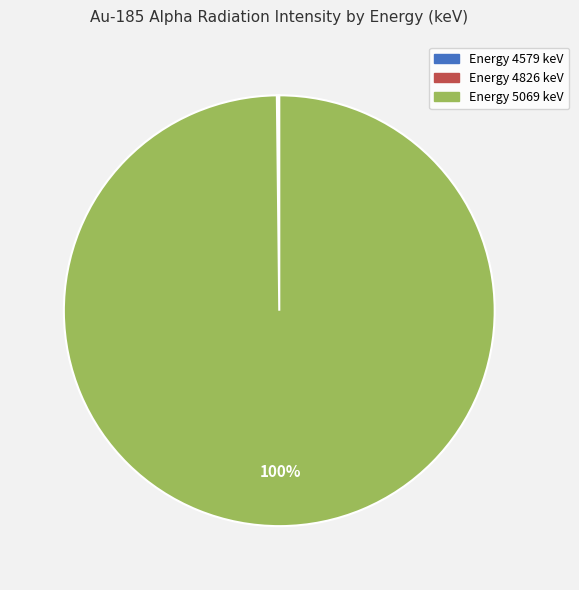

To the nearest percent, what is the average slice percentage?

33%